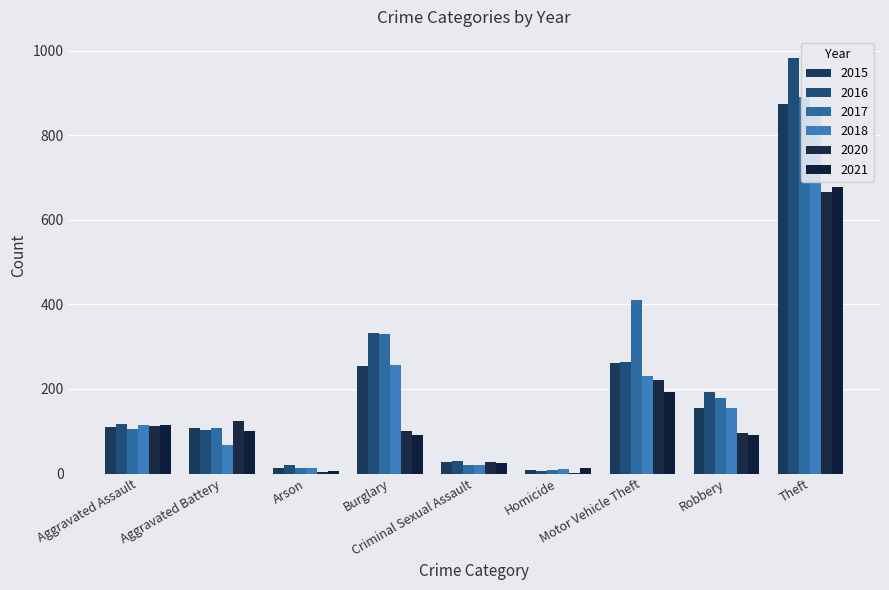

What is the difference between the maximum and minimum values in the 2021 series?

672